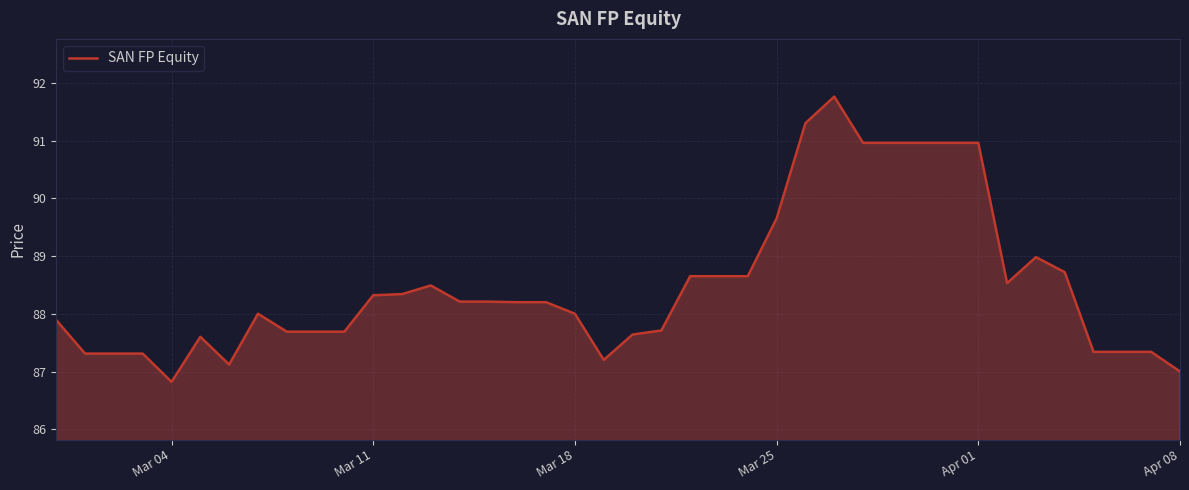

What is the maximum value shown in the chart?

91.8